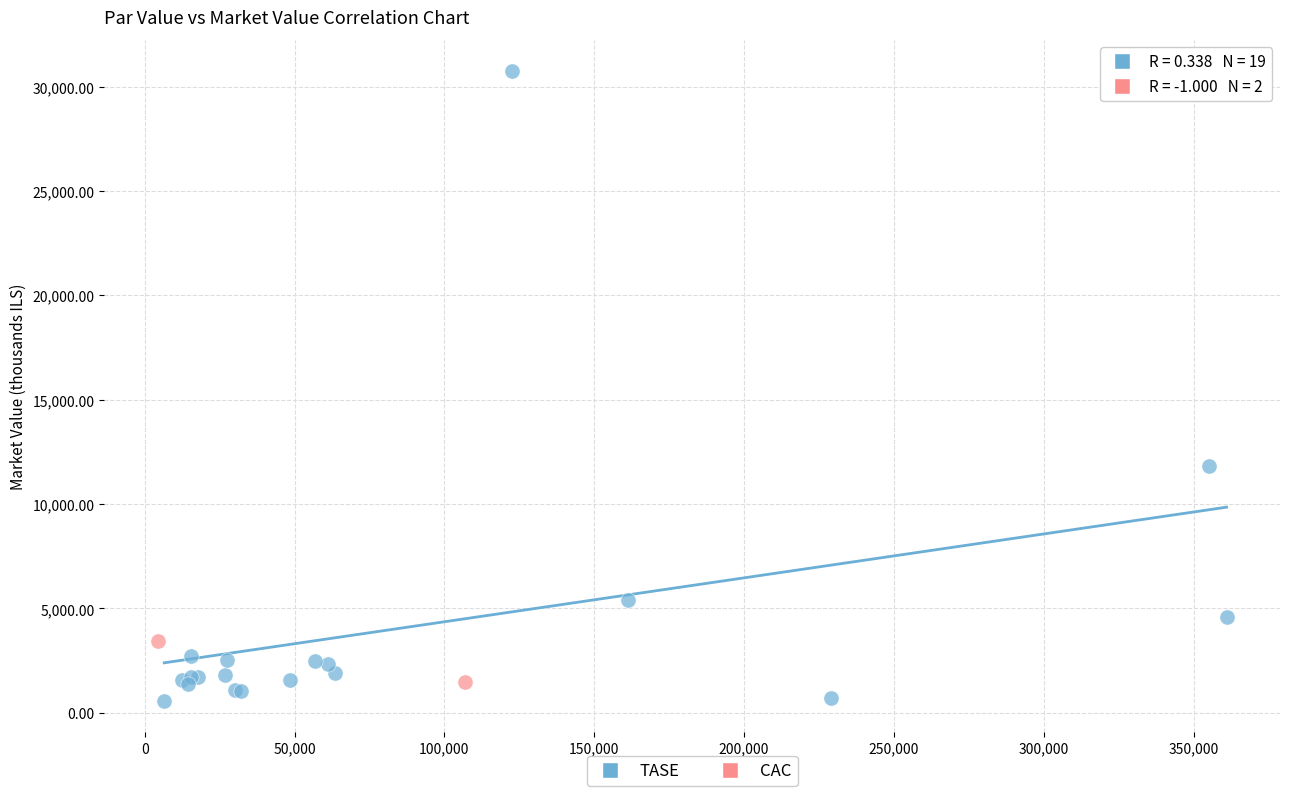

What are all the series names shown in the legend?

TASE, CAC